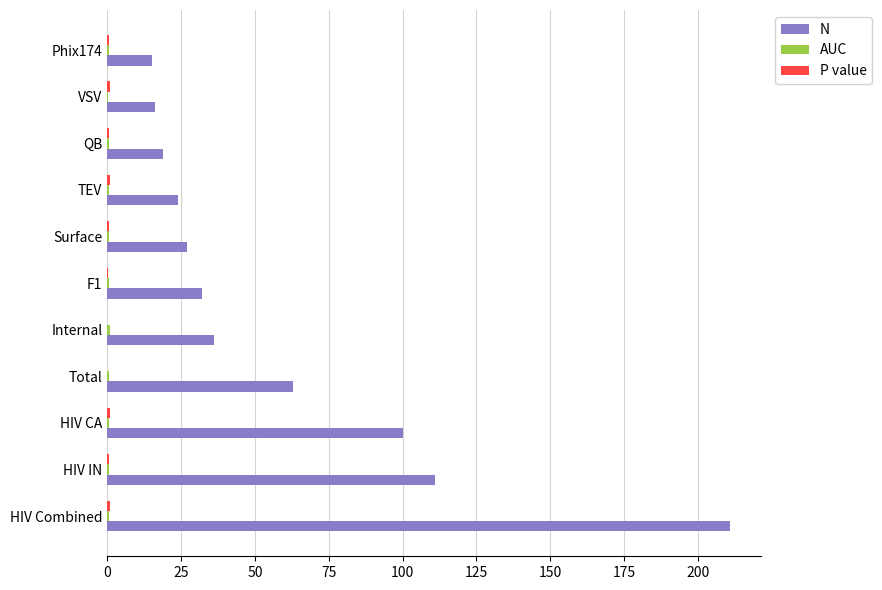

Which series changed the most between HIV CA and TEV?

N